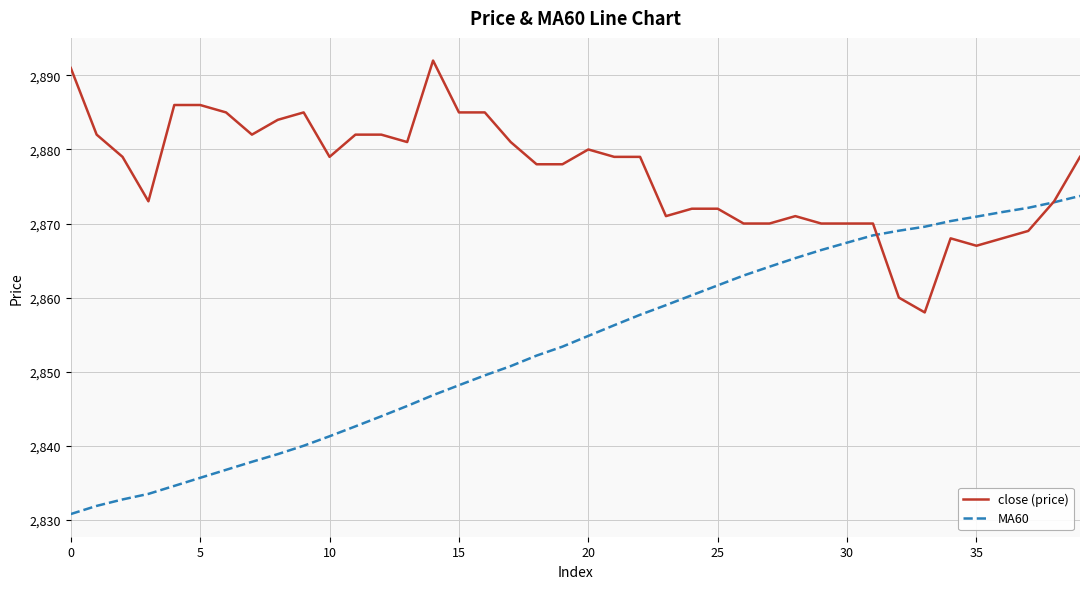

Rank the series by their maximum value, from highest to lowest.

close (price), MA60